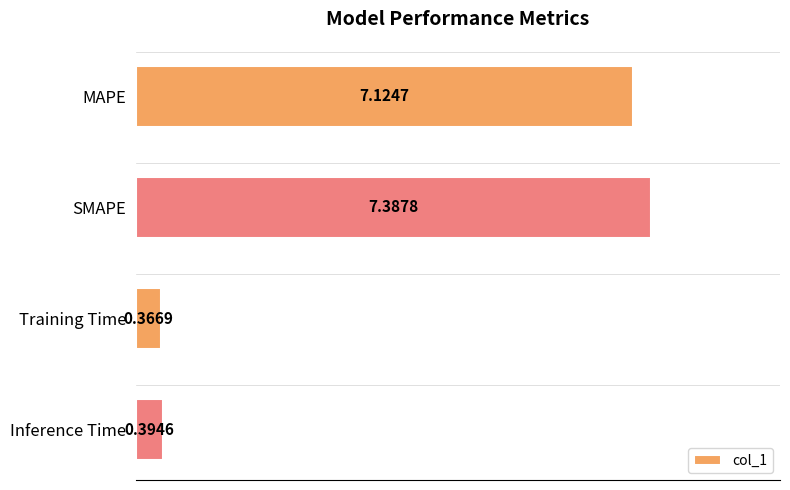

Are the bars horizontal?

Yes